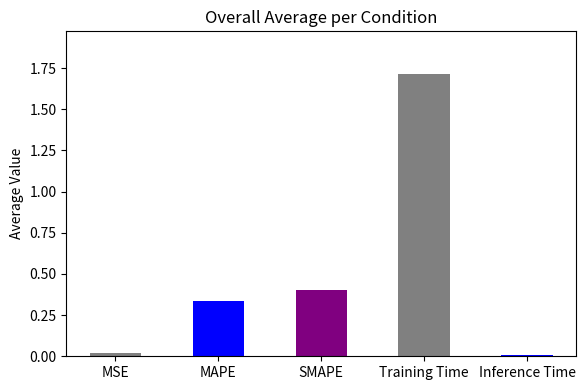

At which category does the chart reach its peak across all series?

Training Time